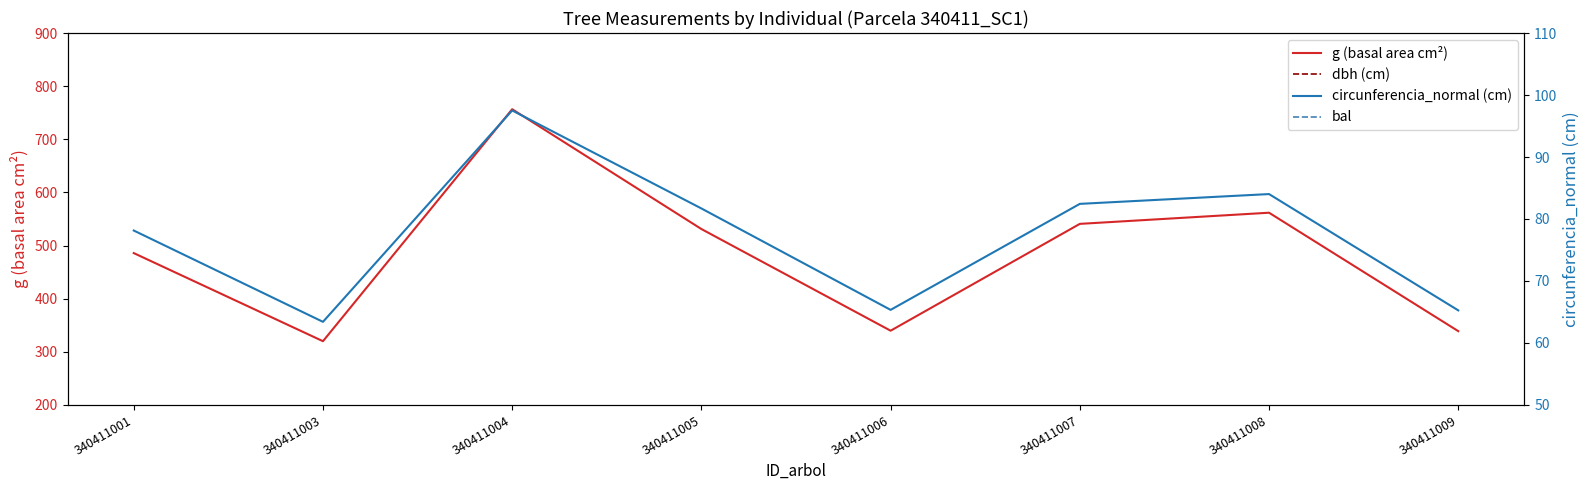

What is the spread (max minus min) of values at 340411001?

485.8